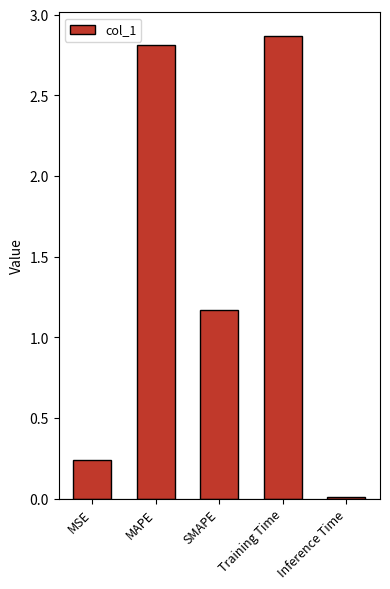

Are the bars horizontal?

No